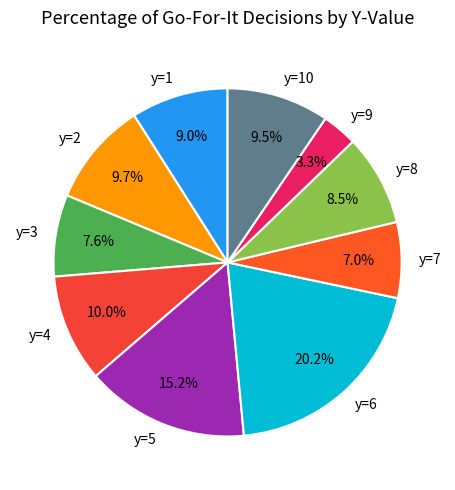

Which has a higher value, y=5 or y=2?

y=5